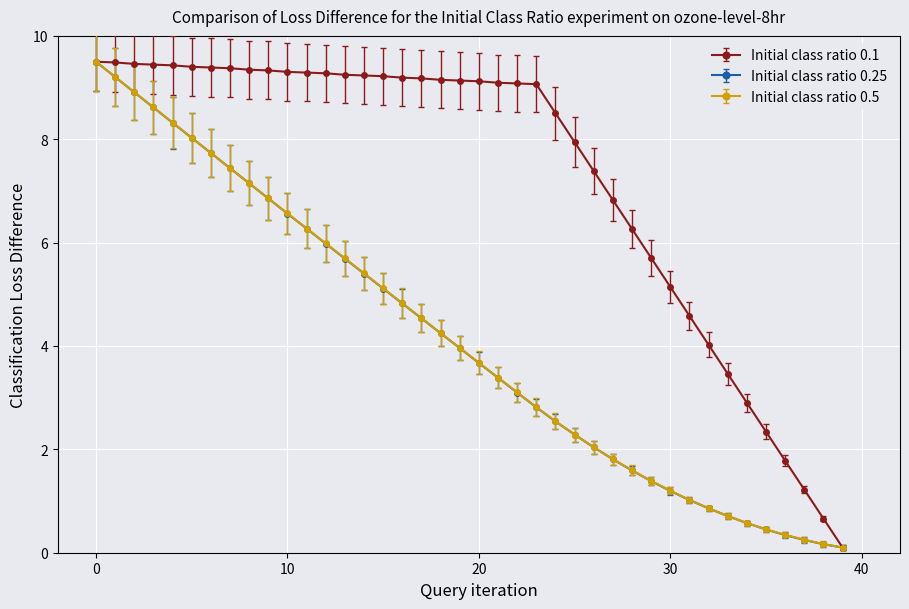

At how many categories does at least one series exceed 7?

27